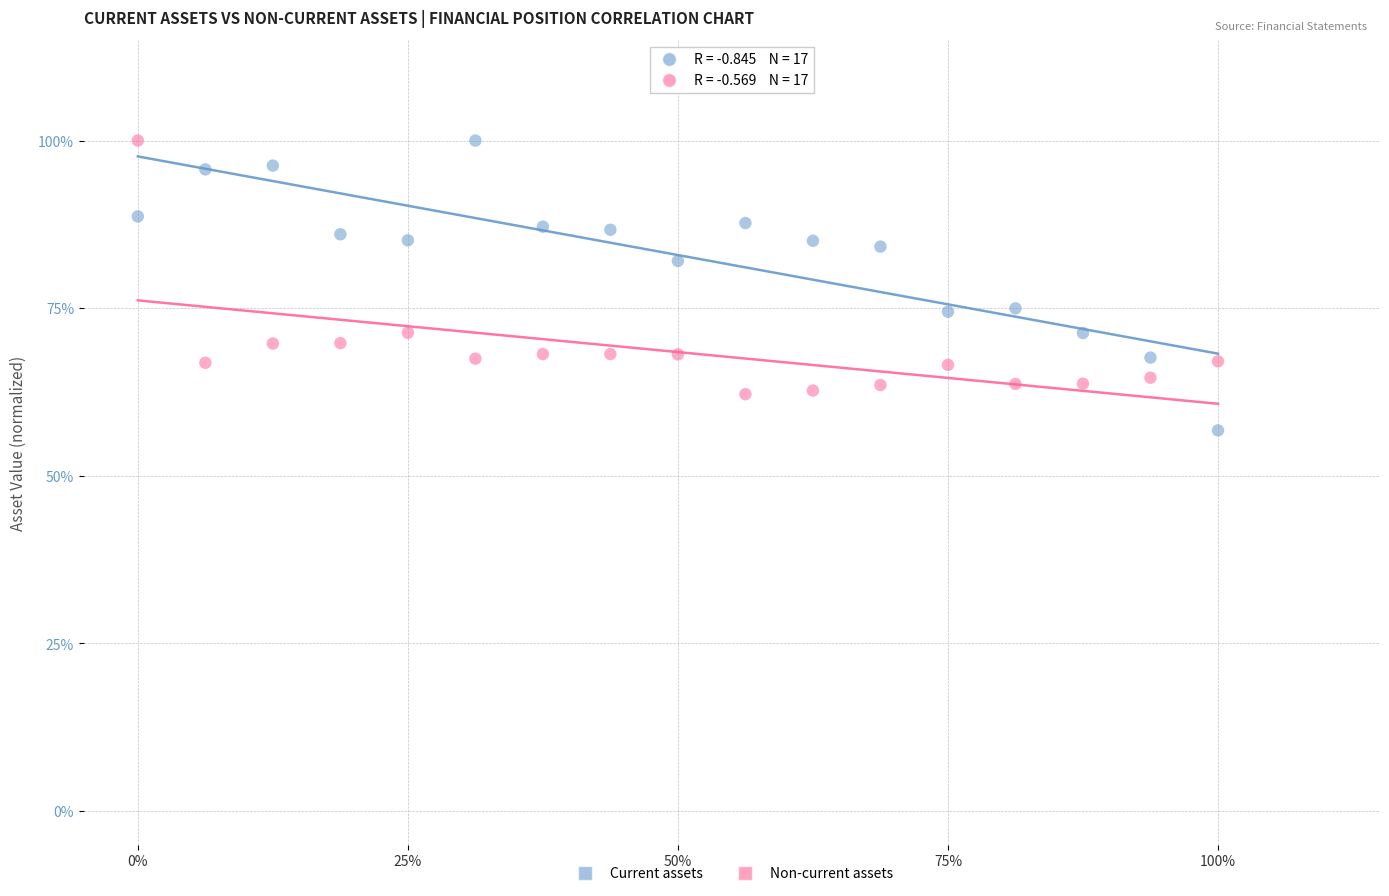

Which series has the widest spread of Y values?

Current assets